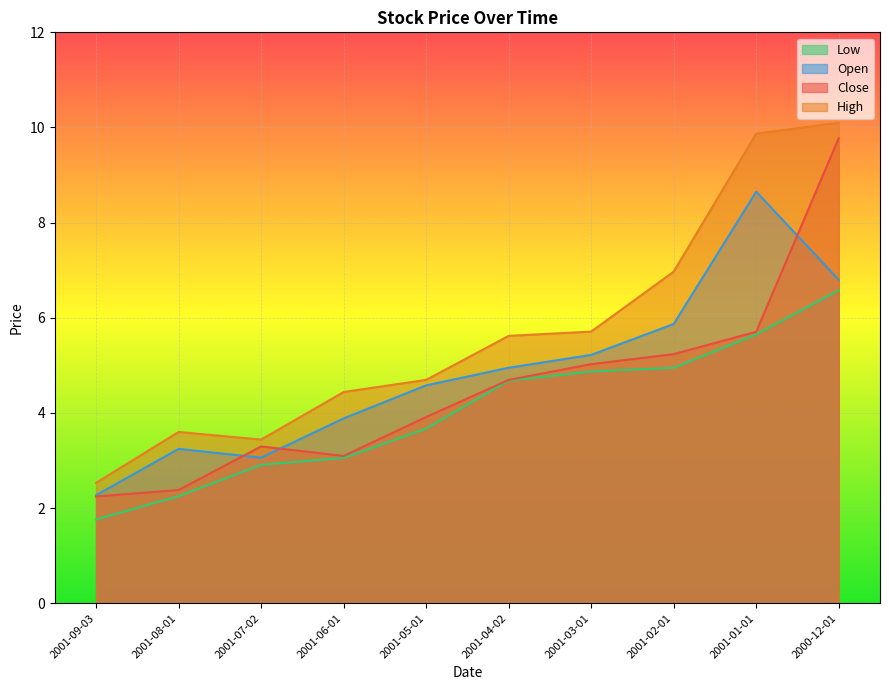

True or false: Open and Low intersect in this chart.

False